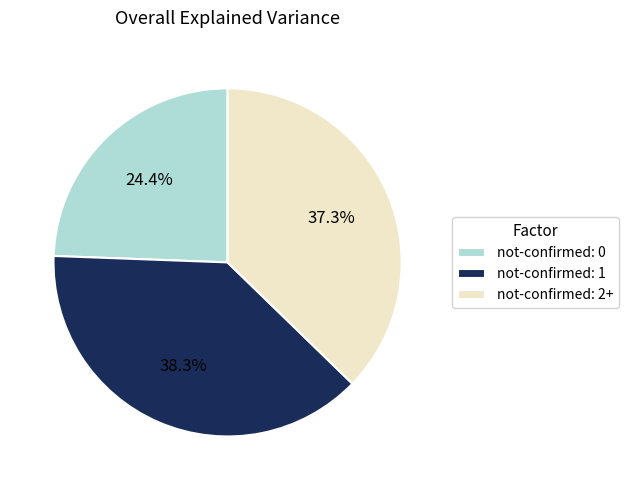

Rank the categories by value from highest to lowest.

not-confirmed: 1, not-confirmed: 2+, not-confirmed: 0